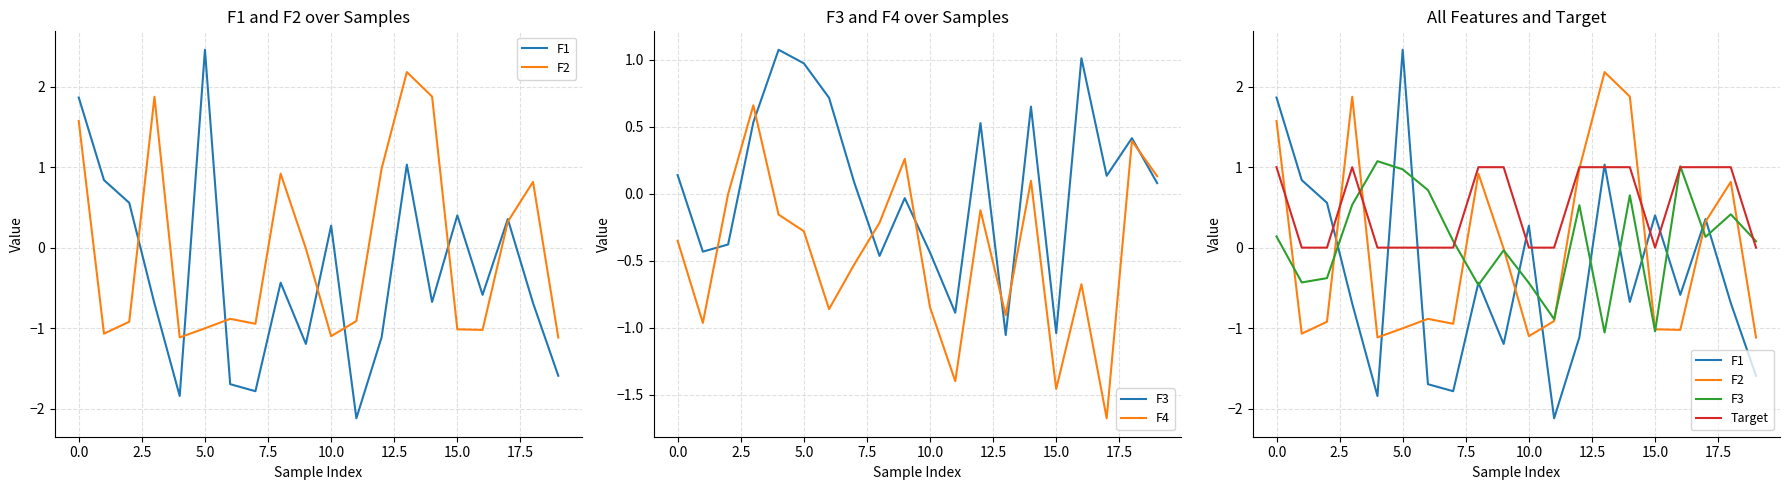

How many negative values does the F1 series have?

12